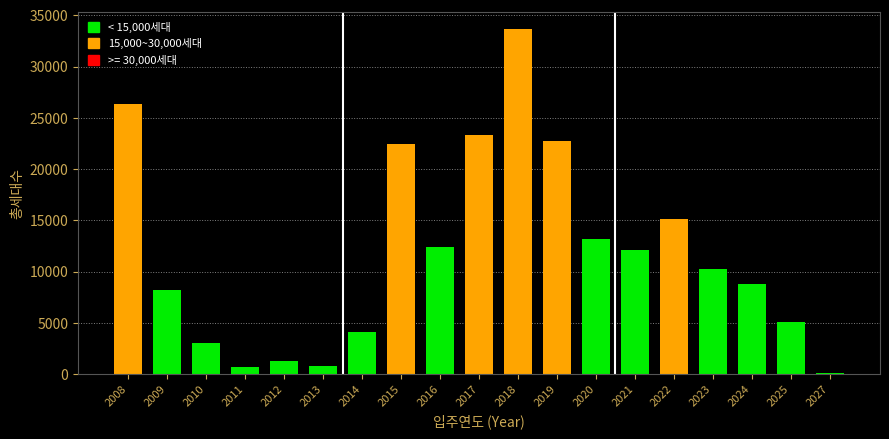

What is the value of the 14th bar from the left?

12144